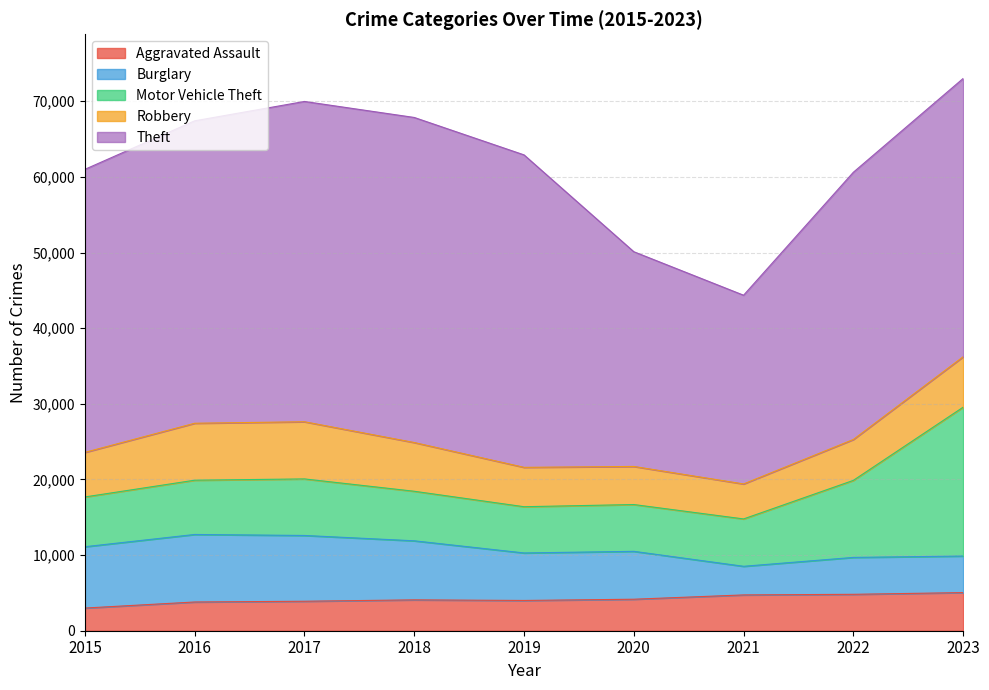

Between which two adjacent categories do Burglary and Robbery first intersect?

2020 and 2021